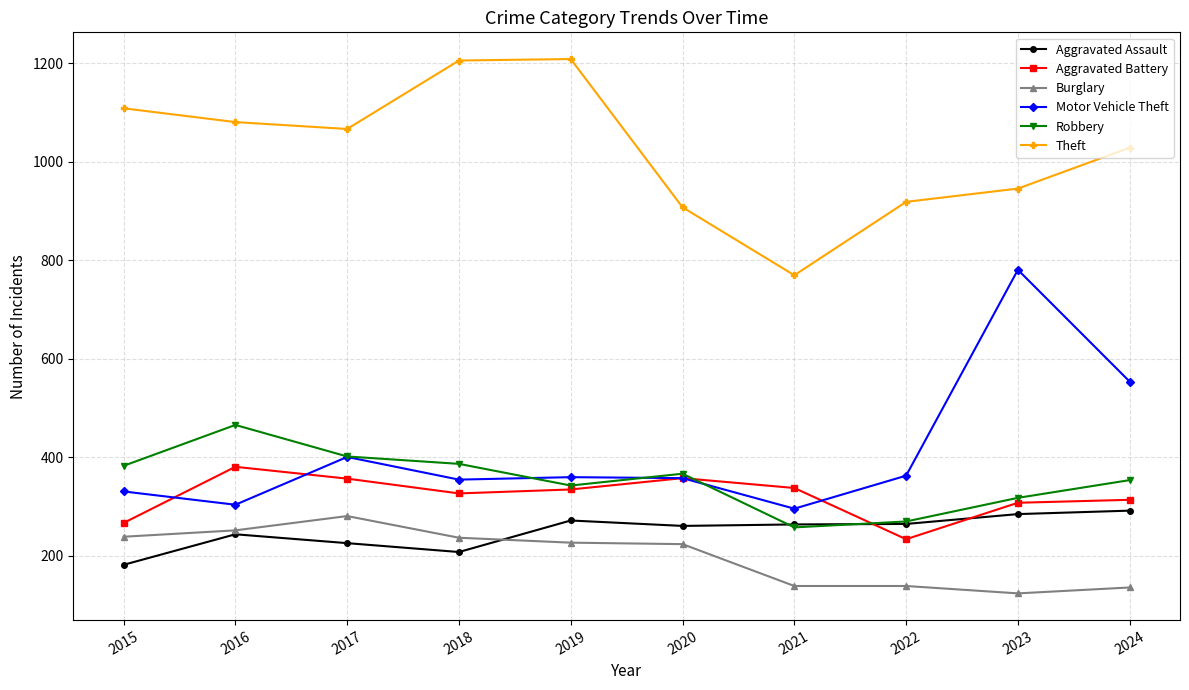

At how many categories does at least one series exceed 359?

10